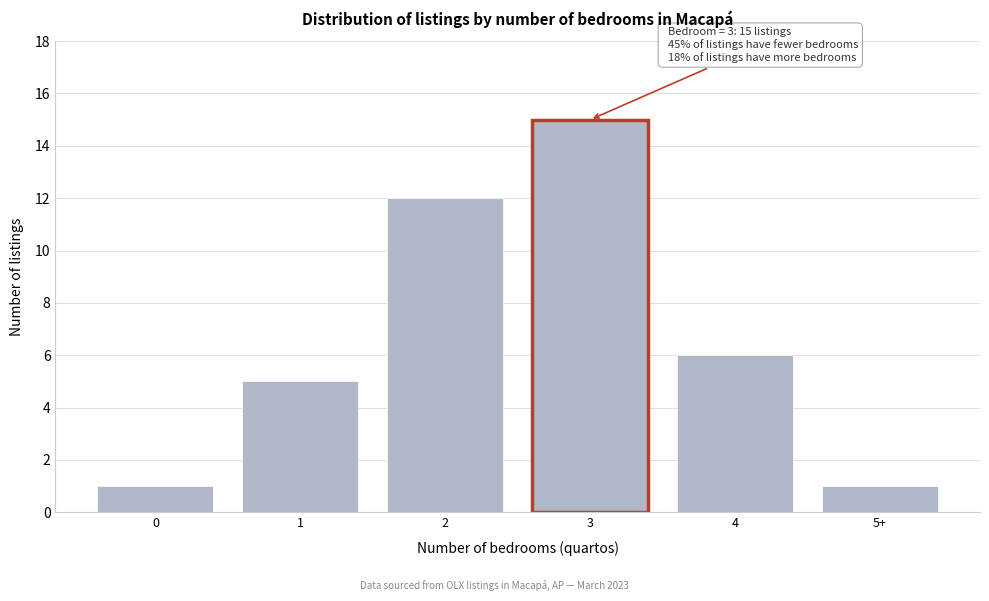

Reading left to right, what are all the values shown in this chart?

1	5	12	15	6	1